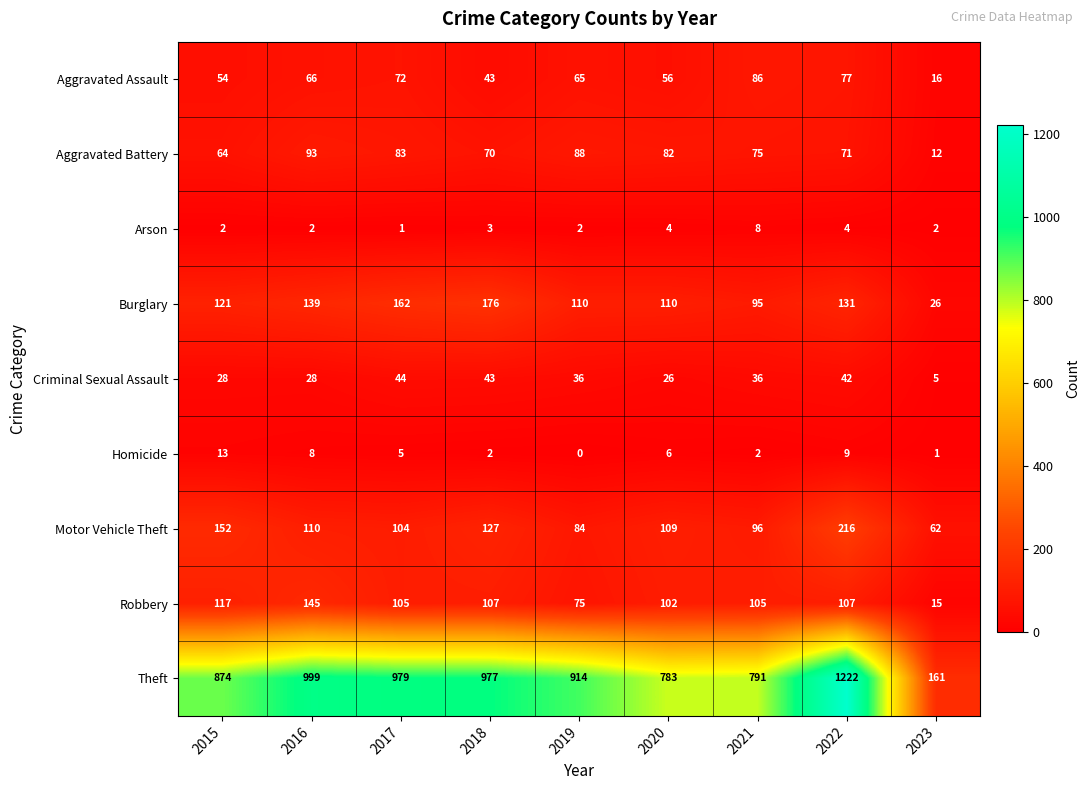

At which label does Aggravated Battery reach its minimum?

2023